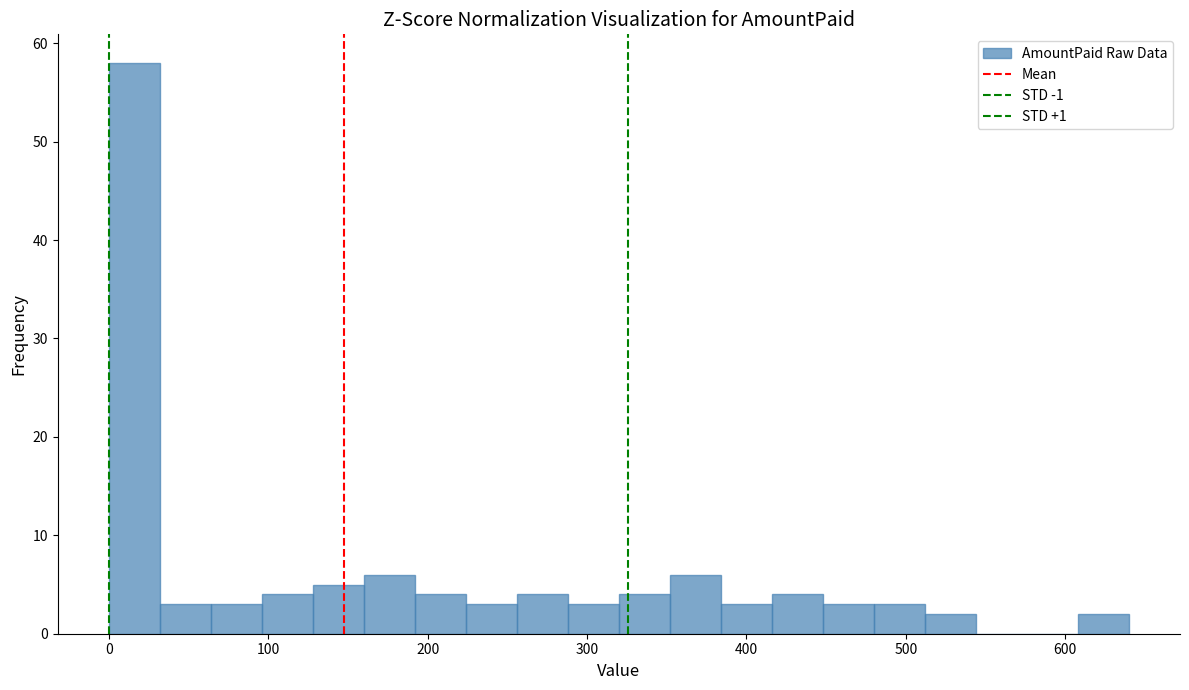

Around what value on the x-axis is the tallest bar? Give the approximate position of its centre, as read against the axis.

20